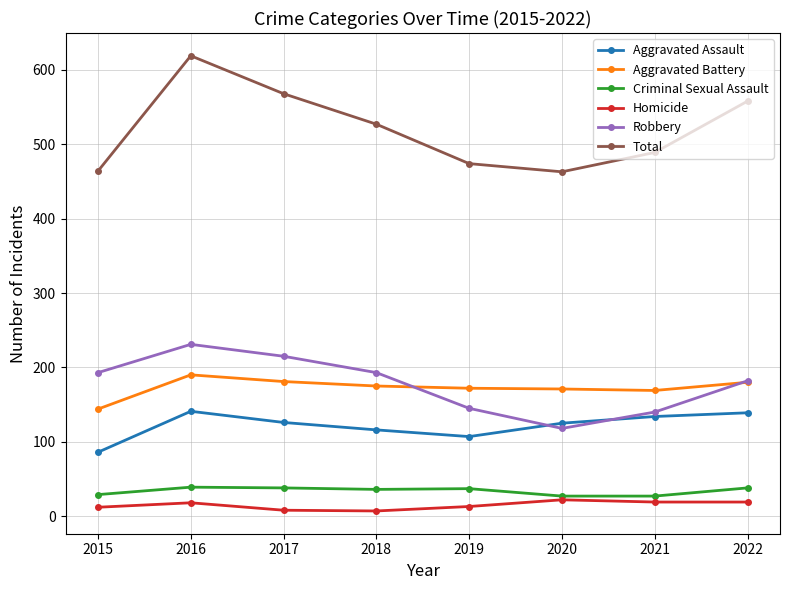

What is the difference between the Robbery values at 2021 and 2018?

53